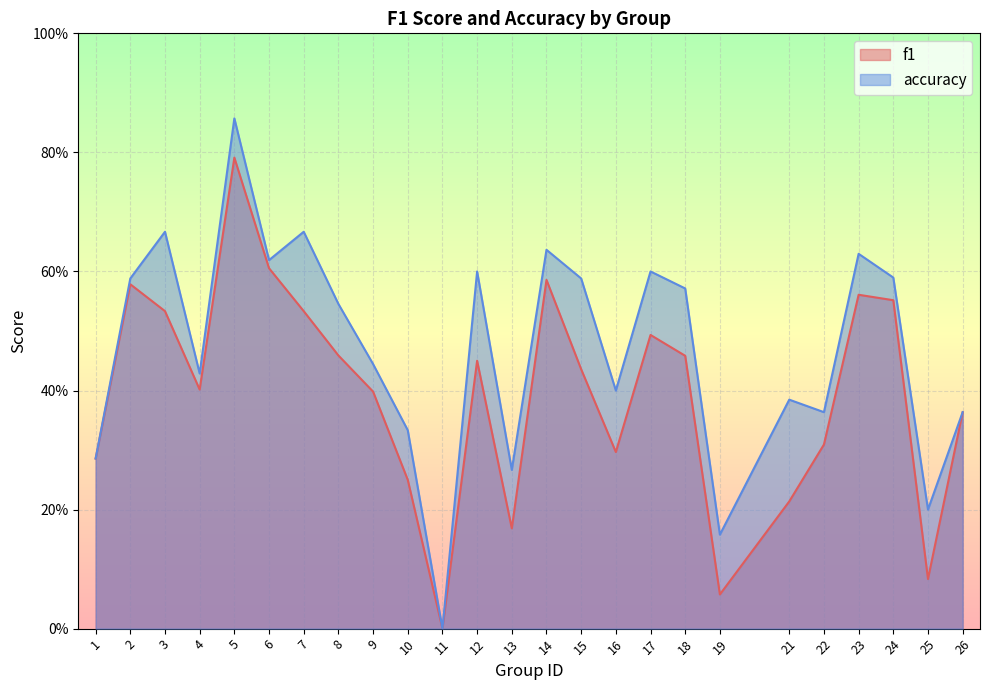

Count the number of categories in the chart.

25